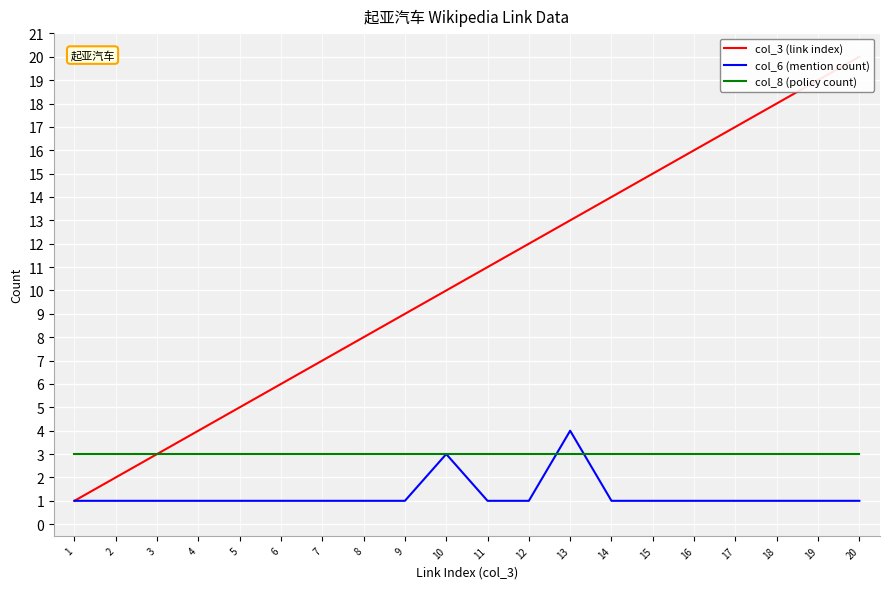

Which series has the largest total across all categories?

col_3 (link index)